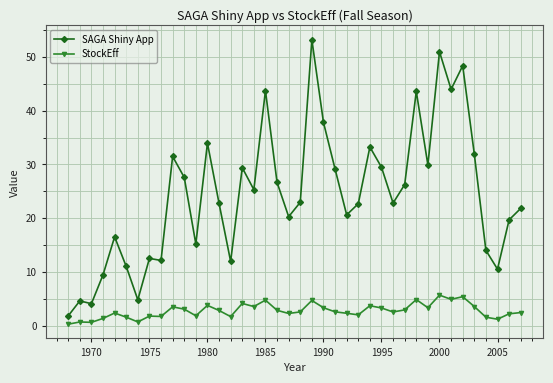

List the series in order of their overall mean, highest first.

SAGA Shiny App, StockEff